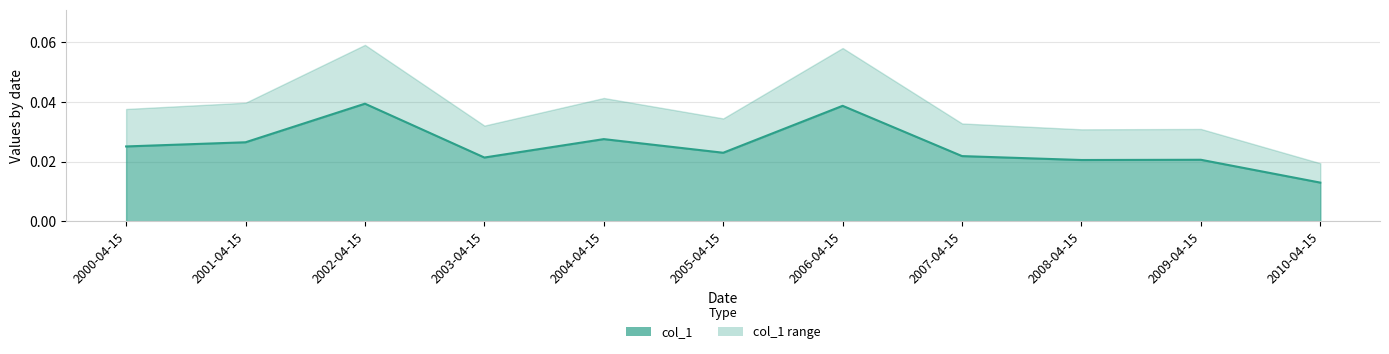

Is it true that the value at 2010-04-15 is 0.0?

True